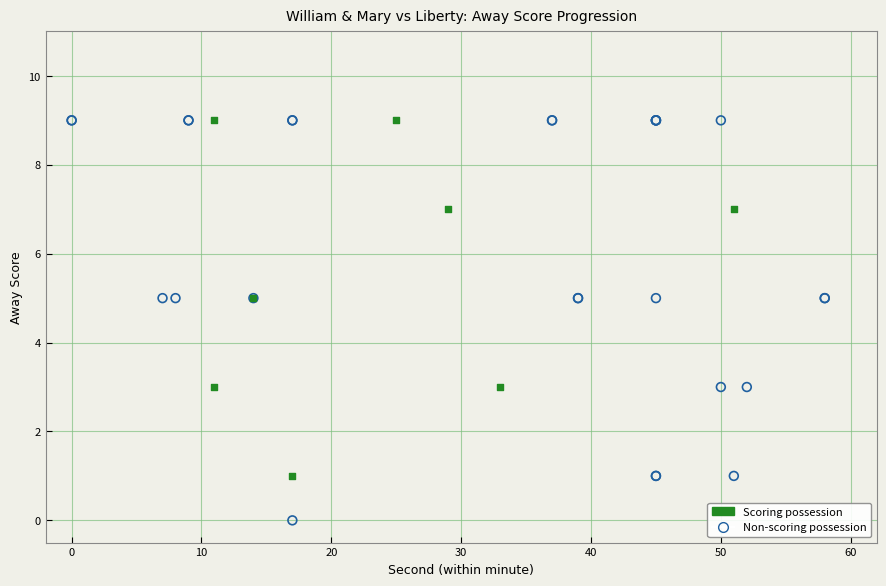

Which series reaches the minimum Y coordinate?

Non-scoring possession